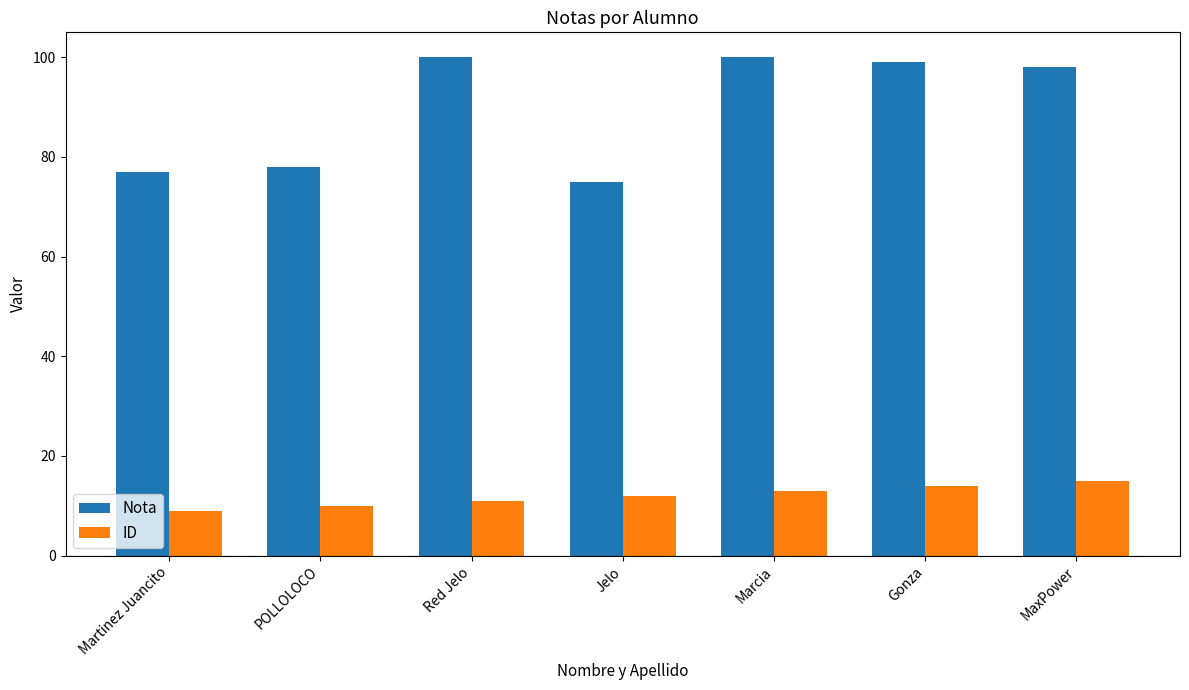

Rank the series at POLLOLOCO from highest to lowest value.

Nota, ID